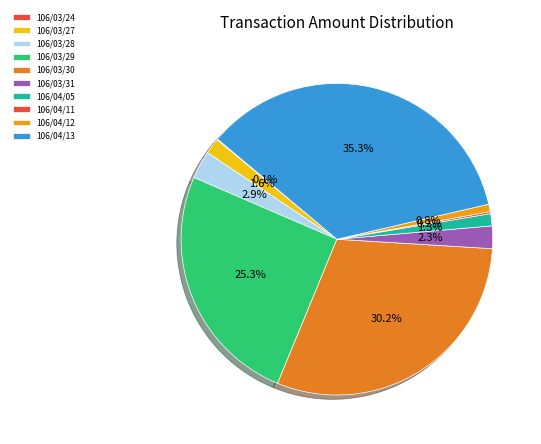

How much of the chart is everything except 106/04/13?

64.7%